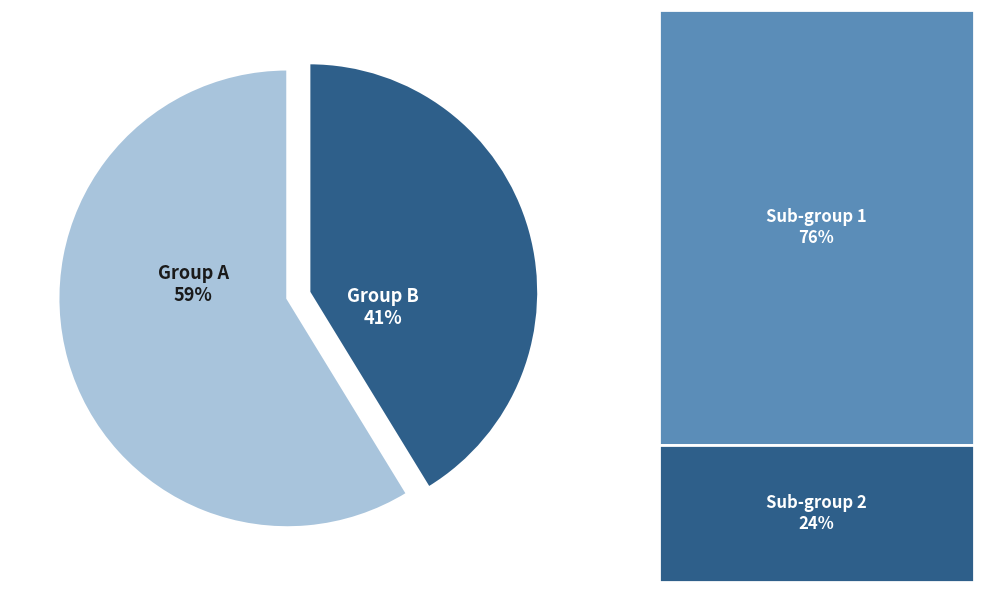

How many slices are in this pie chart?

2